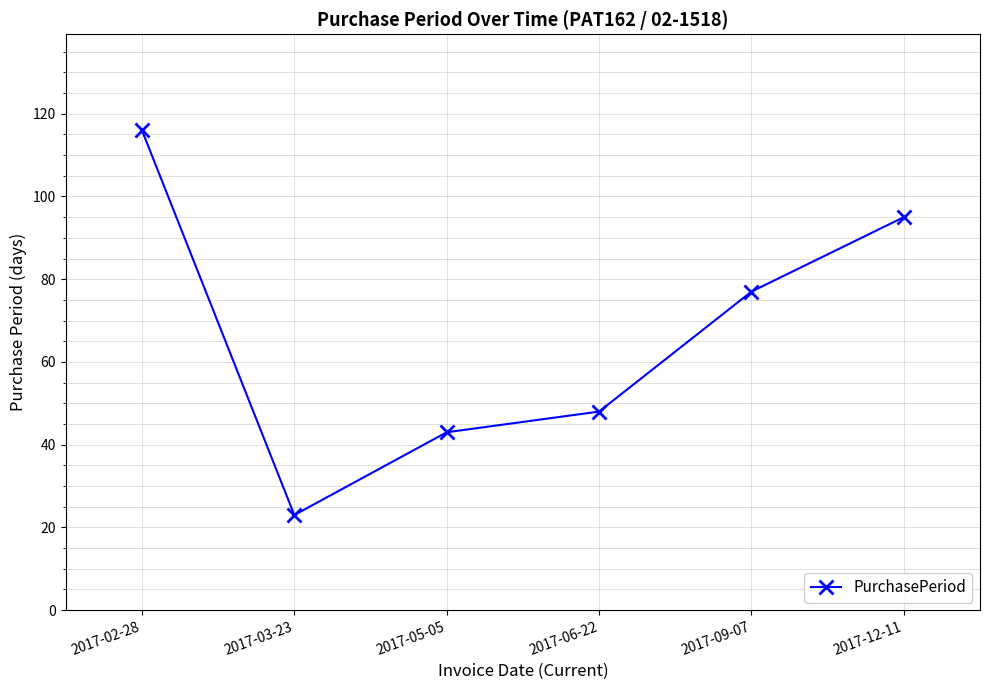

What is the change in value from 2017-02-28 to 2017-09-07?

-39